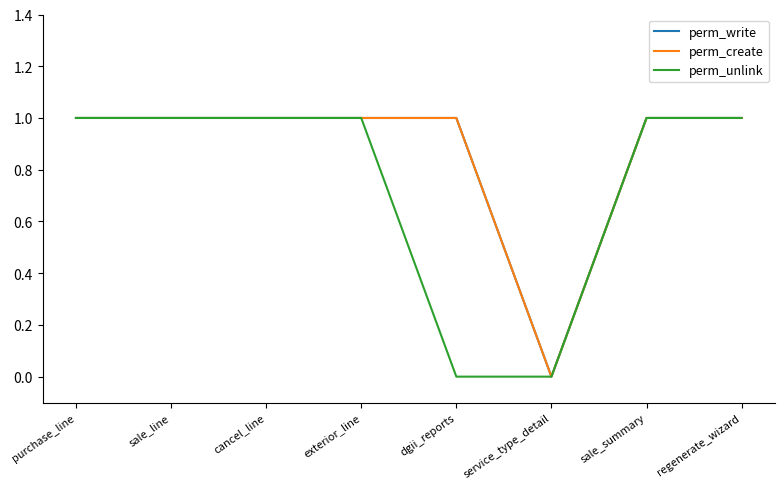

Does the chart have visible grid lines?

No